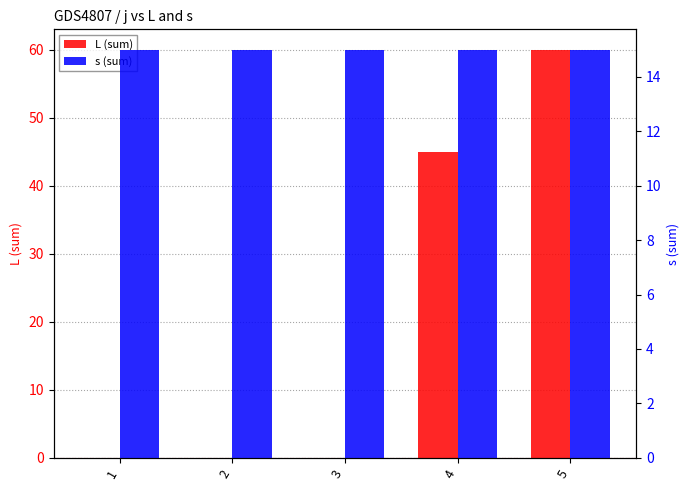

True or false: s (sum) has a value of 25 at 5.

False